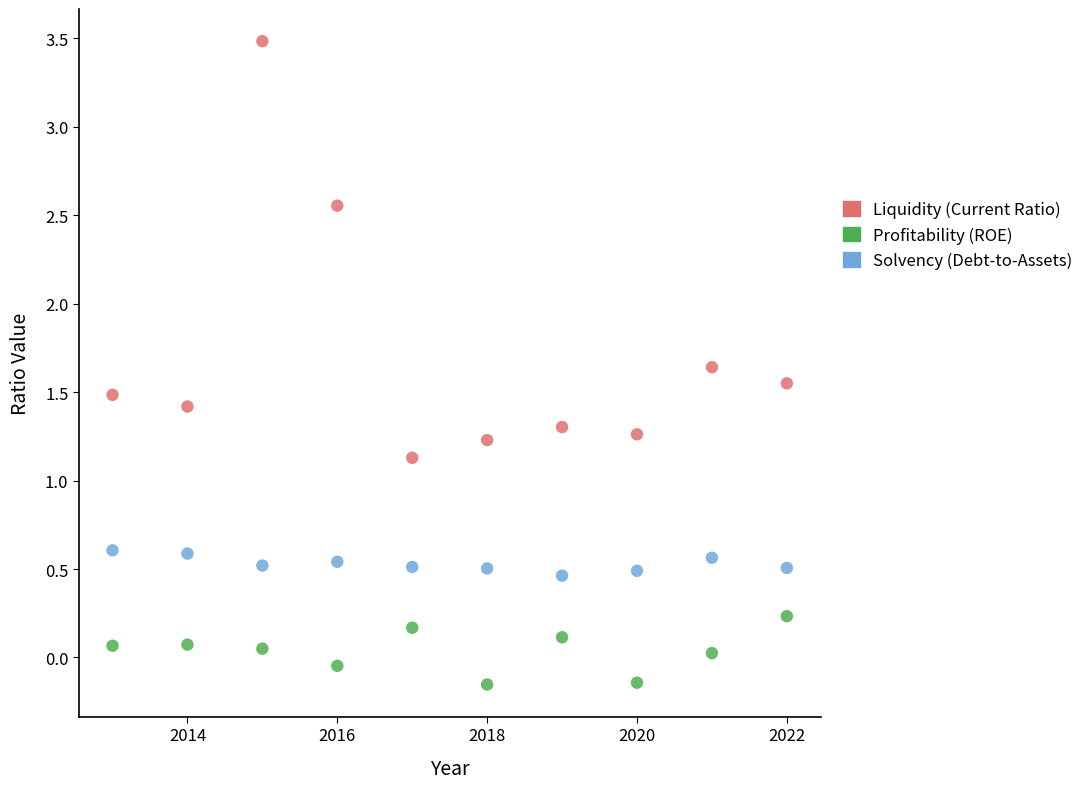

Across all data points, what is the range of X values (max minus min)?

9.0